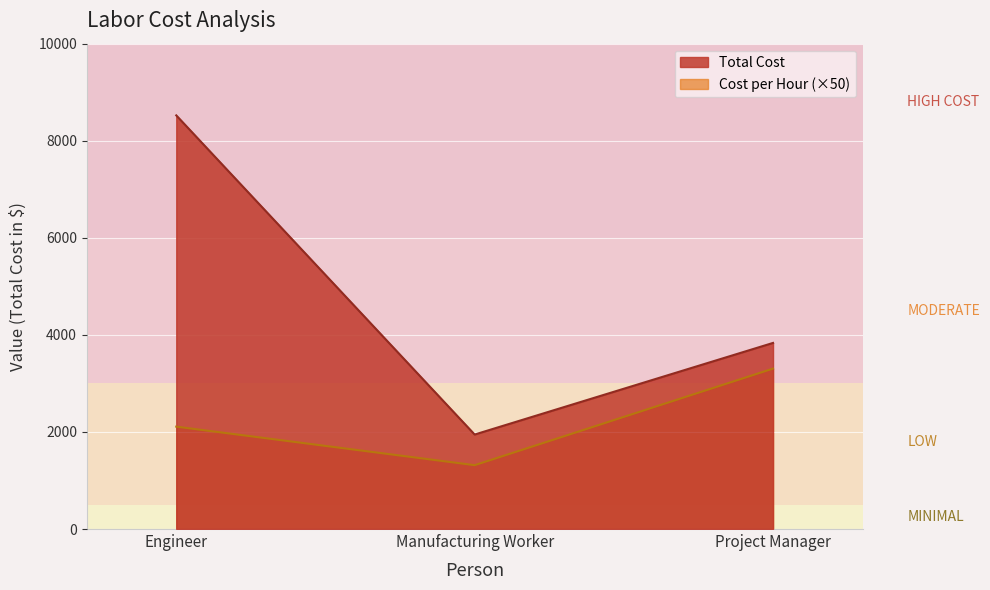

The value of Total Cost at Engineer is 2301.2. True or false?

False